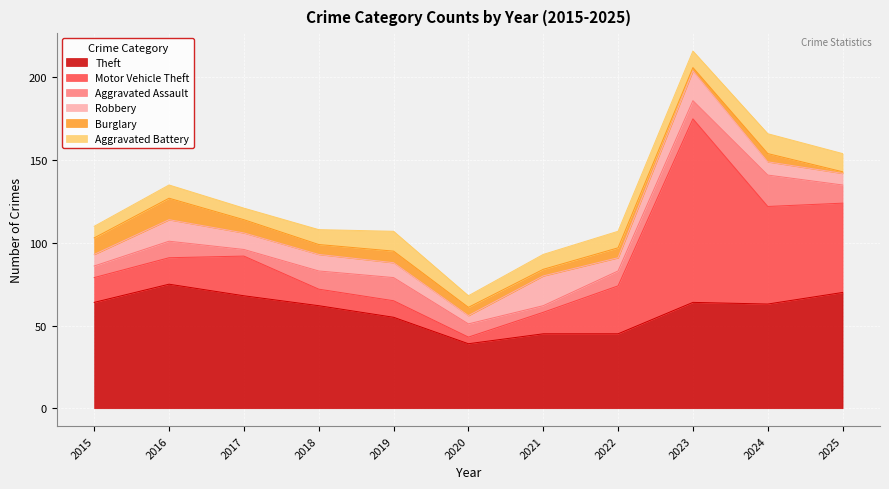

Which category has the lowest value in the Theft series?

2020